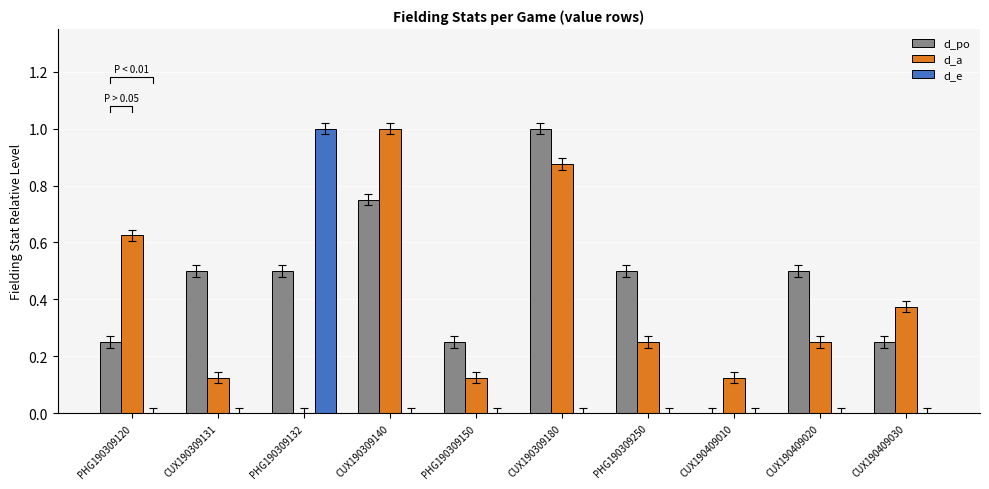

Rank the series at CUX190309131 from lowest to highest value.

d_e, d_a, d_po